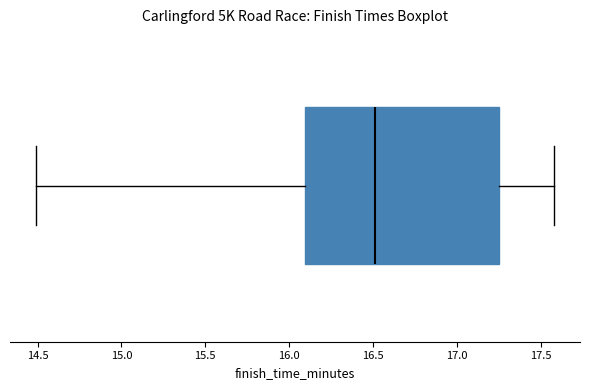

Where does the left whisker of the box end on the x-axis? The values are not printed on the chart, so give them approximately, as read against the axis.

14.50